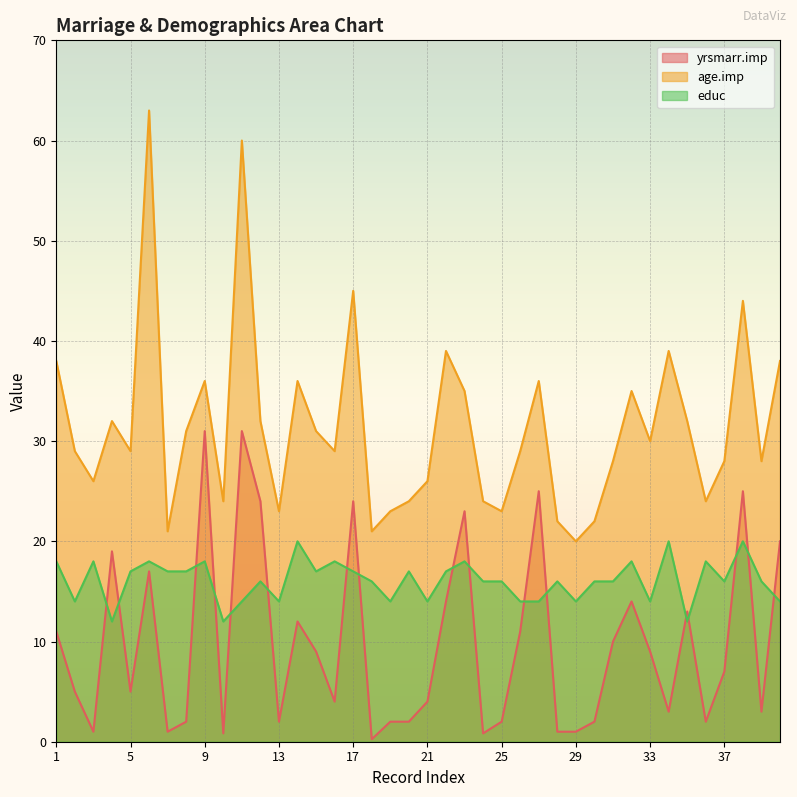

Reading left to right, list all the values displayed in this chart.

yrsmarr.imp: 11.0	5.0	1.0	19.0	5.0	17.0	1.0	2.0	31.0	0.8	31.0	24.0	2.0	12.0	9.0	4.0	24.0	0.2	2.0	2.0	4.0	14.0	23.0	0.8	2.0	11.0	25.0	1.0	1.0	2.0	10.0	14.0	9.0	3.0	13.0	2.0	7.0	25.0	3.0	20.0
age.imp: 38.0	29.0	26.0	32.0	29.0	63.0	21.0	31.0	36.0	24.0	60.0	32.0	23.0	36.0	31.0	29.0	45.0	21.0	23.0	24.0	26.0	39.0	35.0	24.0	23.0	29.0	36.0	22.0	20.0	22.0	28.0	35.0	30.0	39.0	32.0	24.0	28.0	44.0	28.0	38.0
educ: 18.0	14.0	18.0	12.0	17.0	18.0	17.0	17.0	18.0	12.0	14.0	16.0	14.0	20.0	17.0	18.0	17.0	16.0	14.0	17.0	14.0	17.0	18.0	16.0	16.0	14.0	14.0	16.0	14.0	16.0	16.0	18.0	14.0	20.0	12.0	18.0	16.0	20.0	16.0	14.0